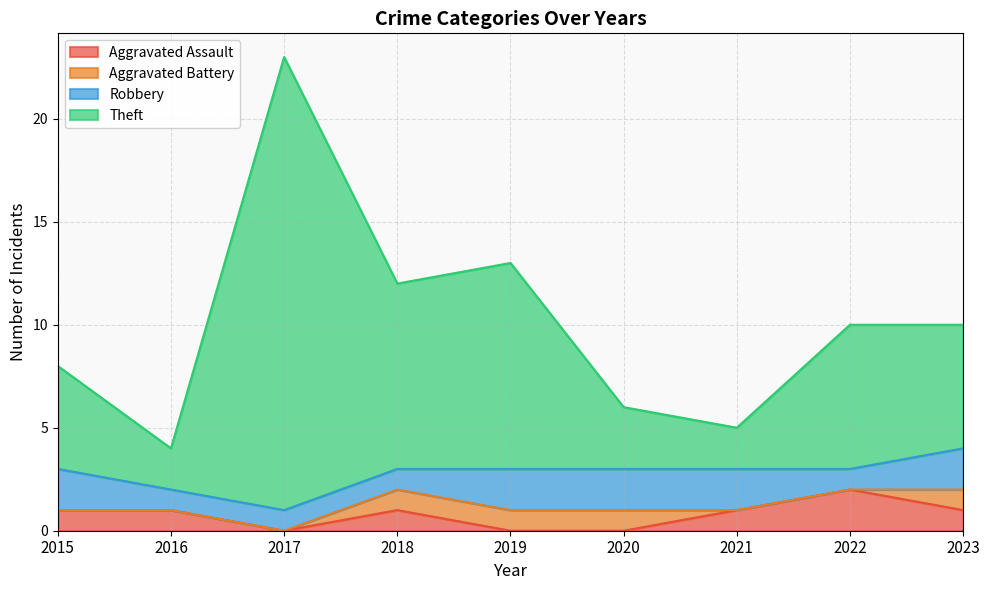

What are all the series names shown in the legend?

Aggravated Assault, Aggravated Battery, Robbery, Theft